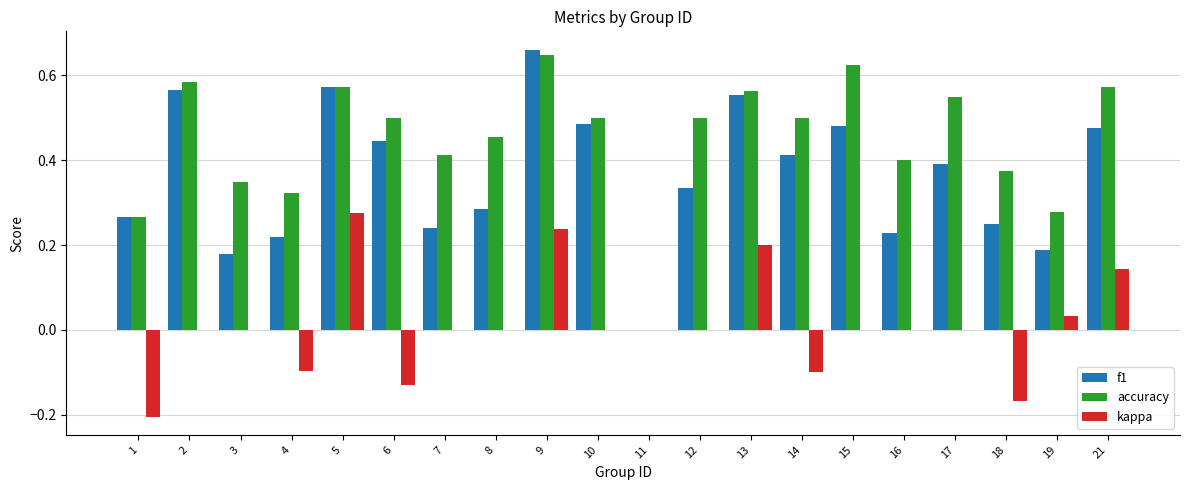

Which label corresponds to the largest value in the chart?

9